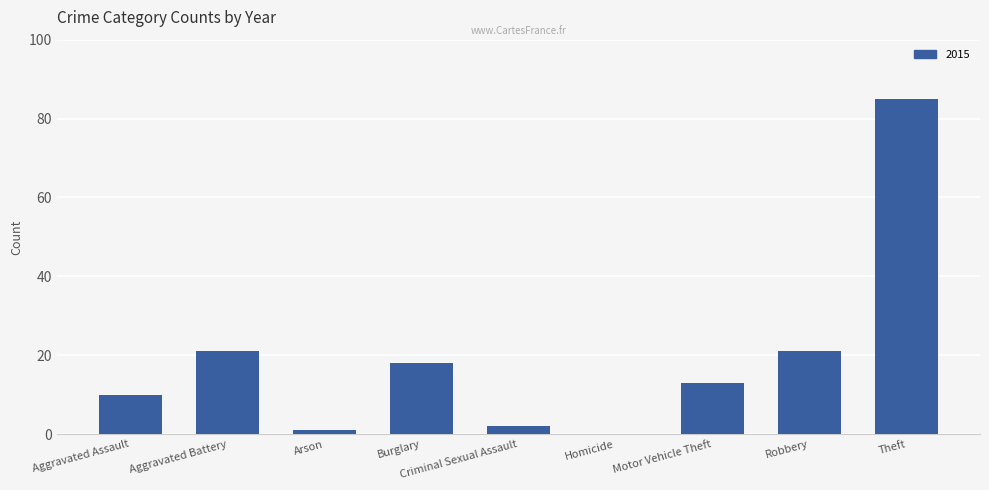

Is it true that the value at Motor Vehicle Theft is 13?

True